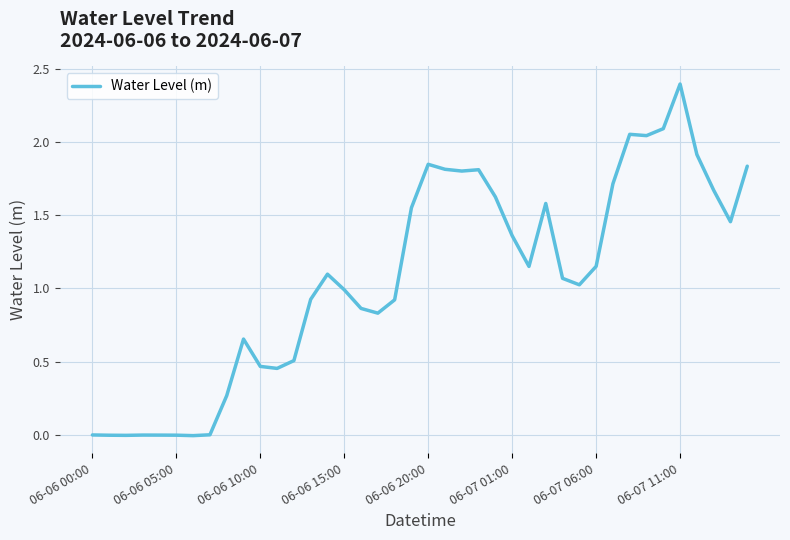

What is the maximum value shown in the chart?

2.4